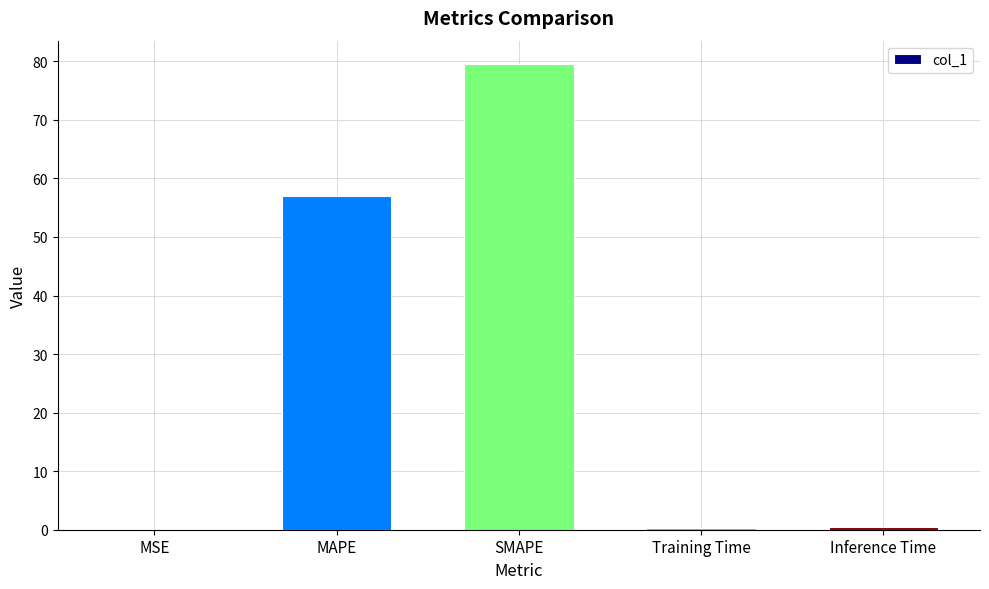

Read the value at SMAPE.

79.5